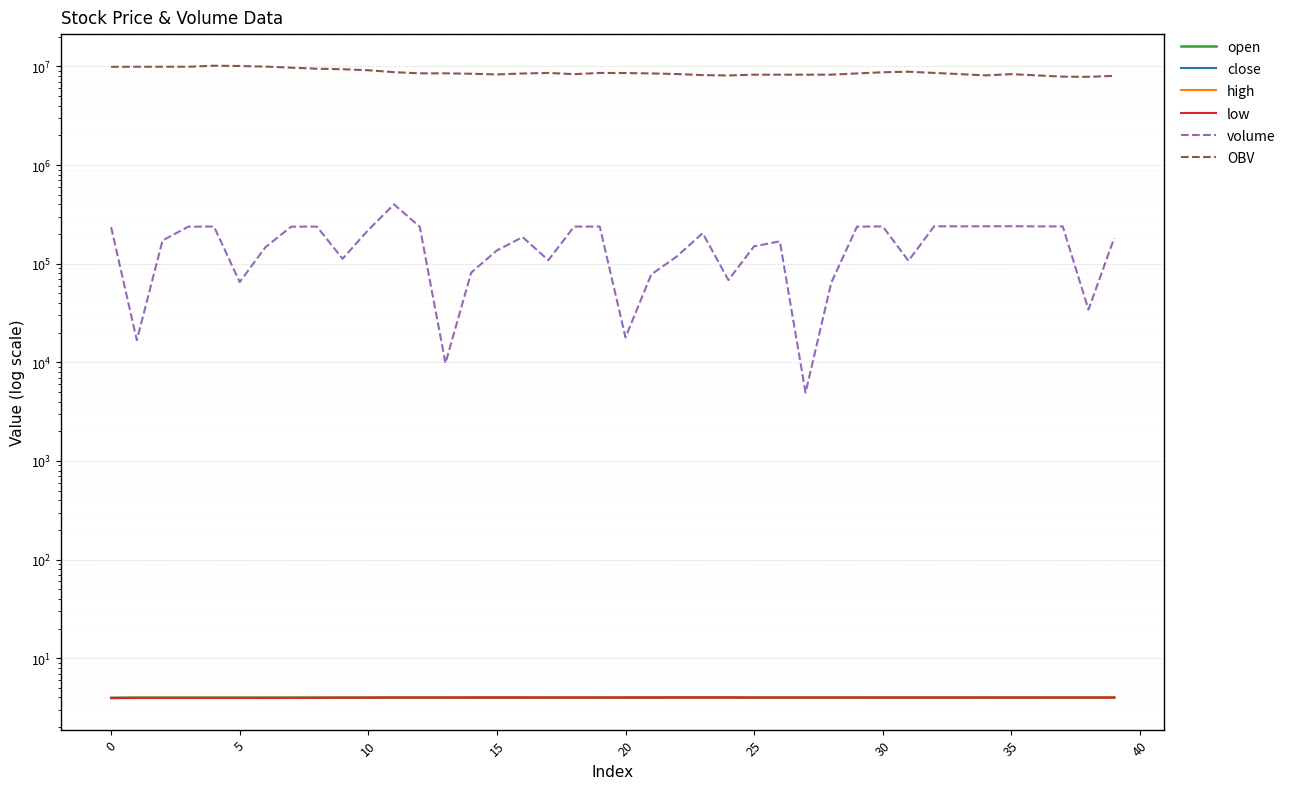

Which series has the largest total across all categories?

OBV